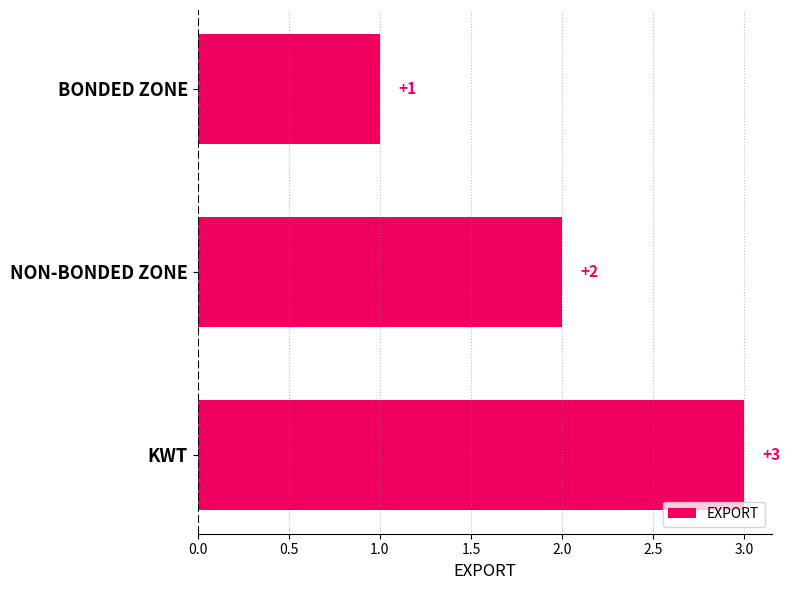

What is the label of the 3rd bar from the top?

KWT